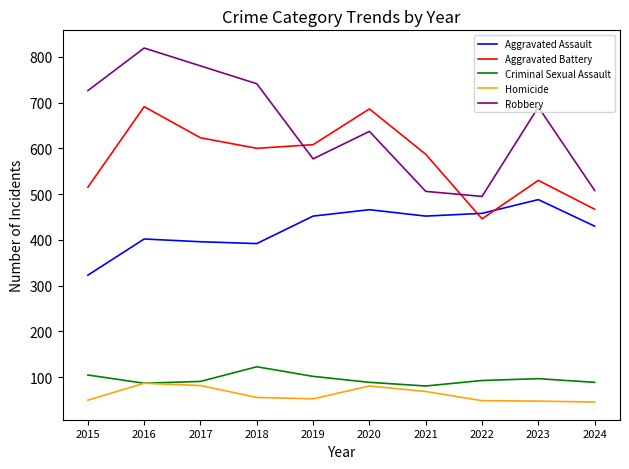

What is the difference between the Aggravated Battery values at 2017 and 2022?

177